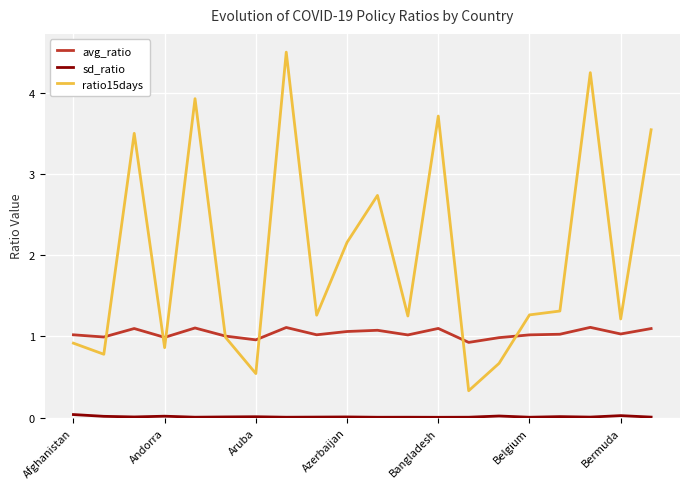

Which series has the largest range (max minus min)?

ratio15days